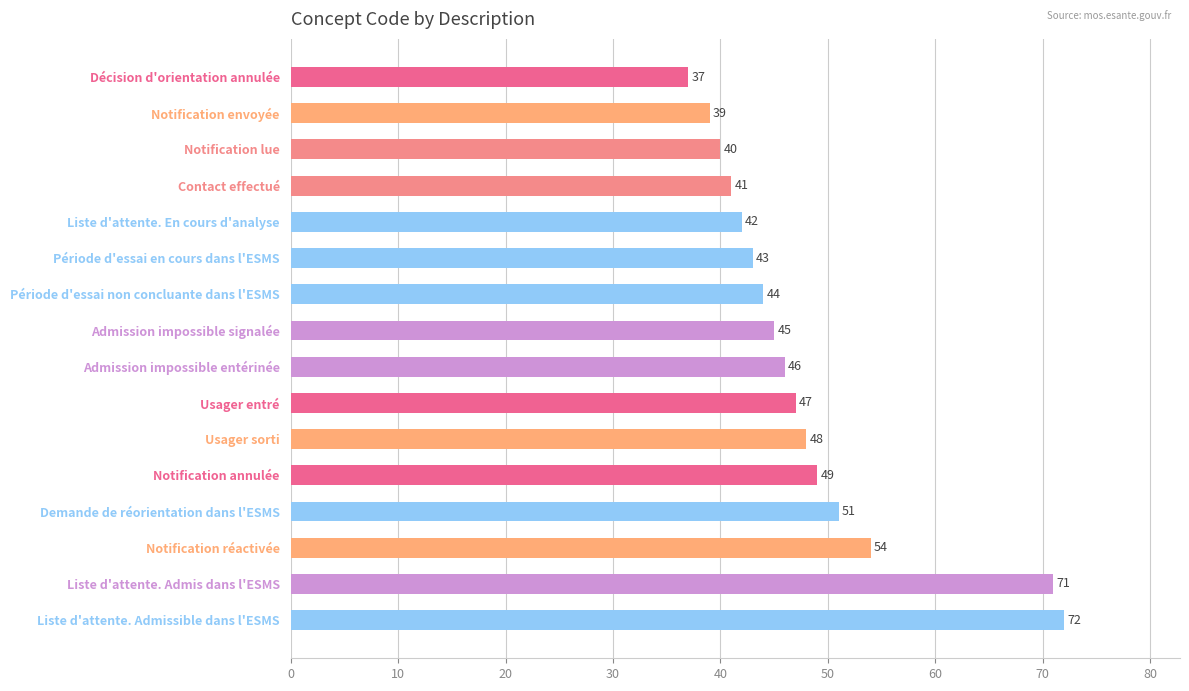

Reading top to bottom, list all the values displayed in this chart.

37	39	40	41	42	43	44	45	46	47	48	49	51	54	71	72